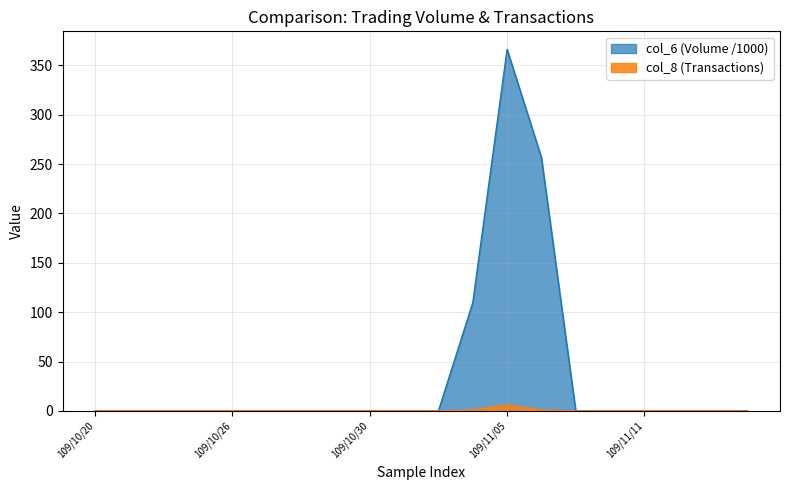

Is the value of col_6 at 109/11/13 greater than the value of col_8 at 109/10/29?

No